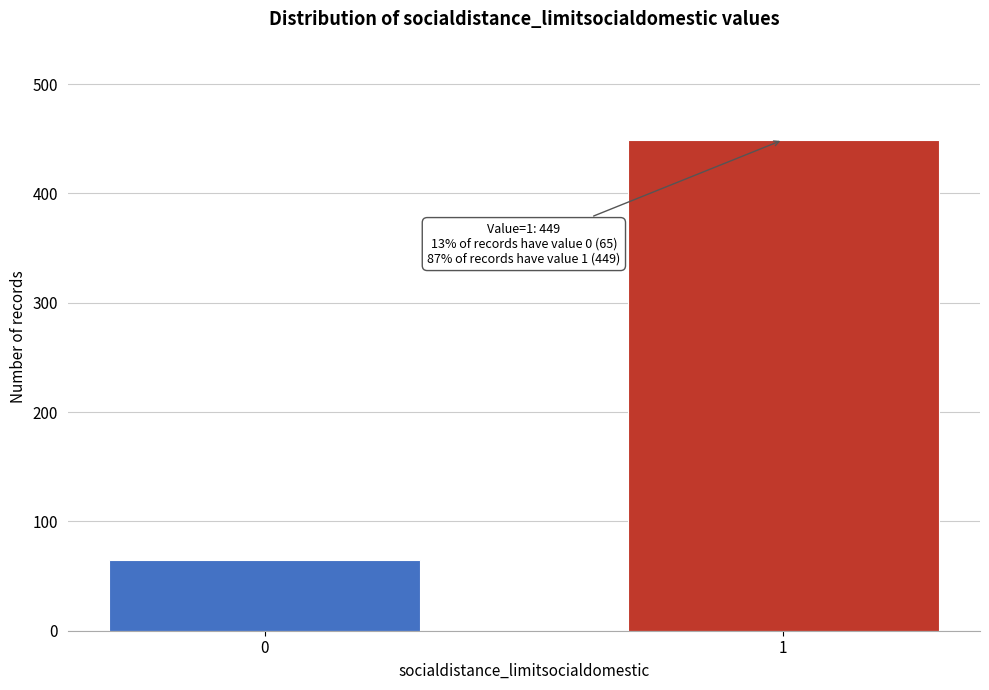

Reading left to right, what are all the values shown in this chart?

65	449